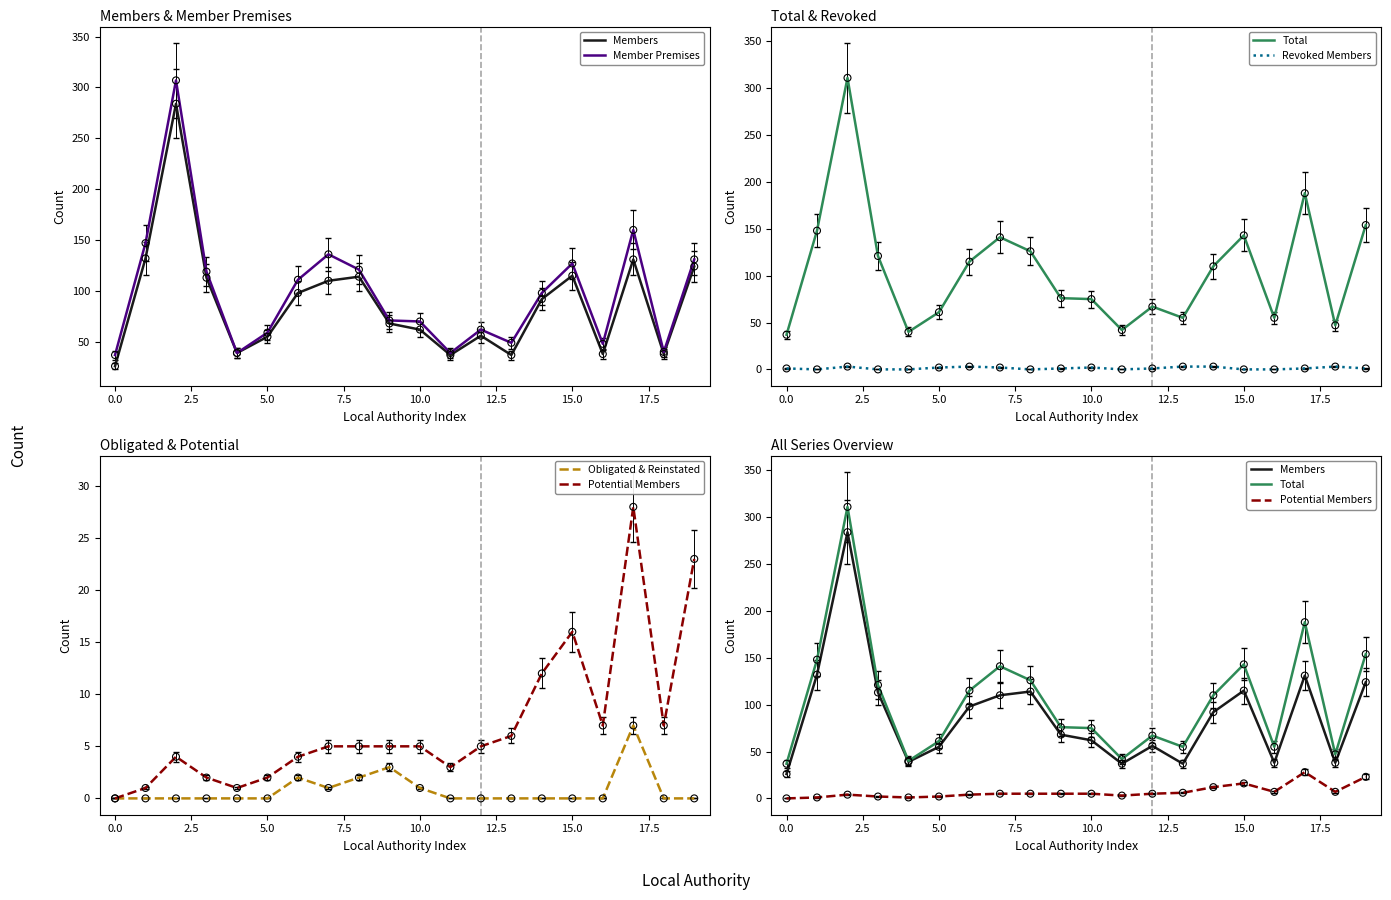

Is the value of Obligated & Reinstated at 12 greater than the value of Revoked Members at 18?

No